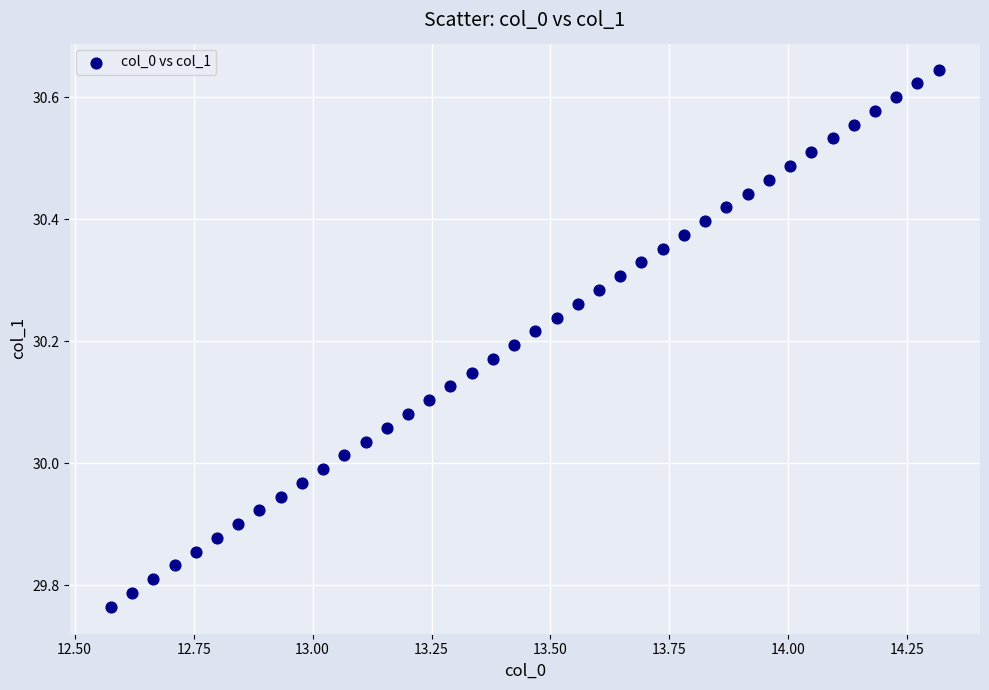

What is the range of Y values (max minus min)?

0.9